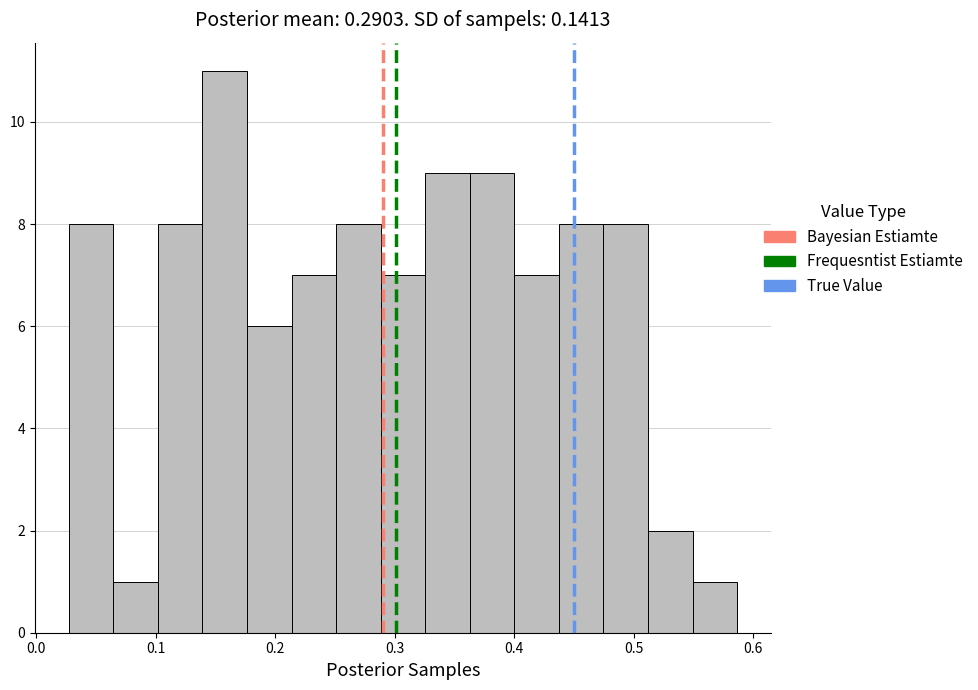

Read against the x-axis, roughly where is the centre of the tallest bar?

0.16